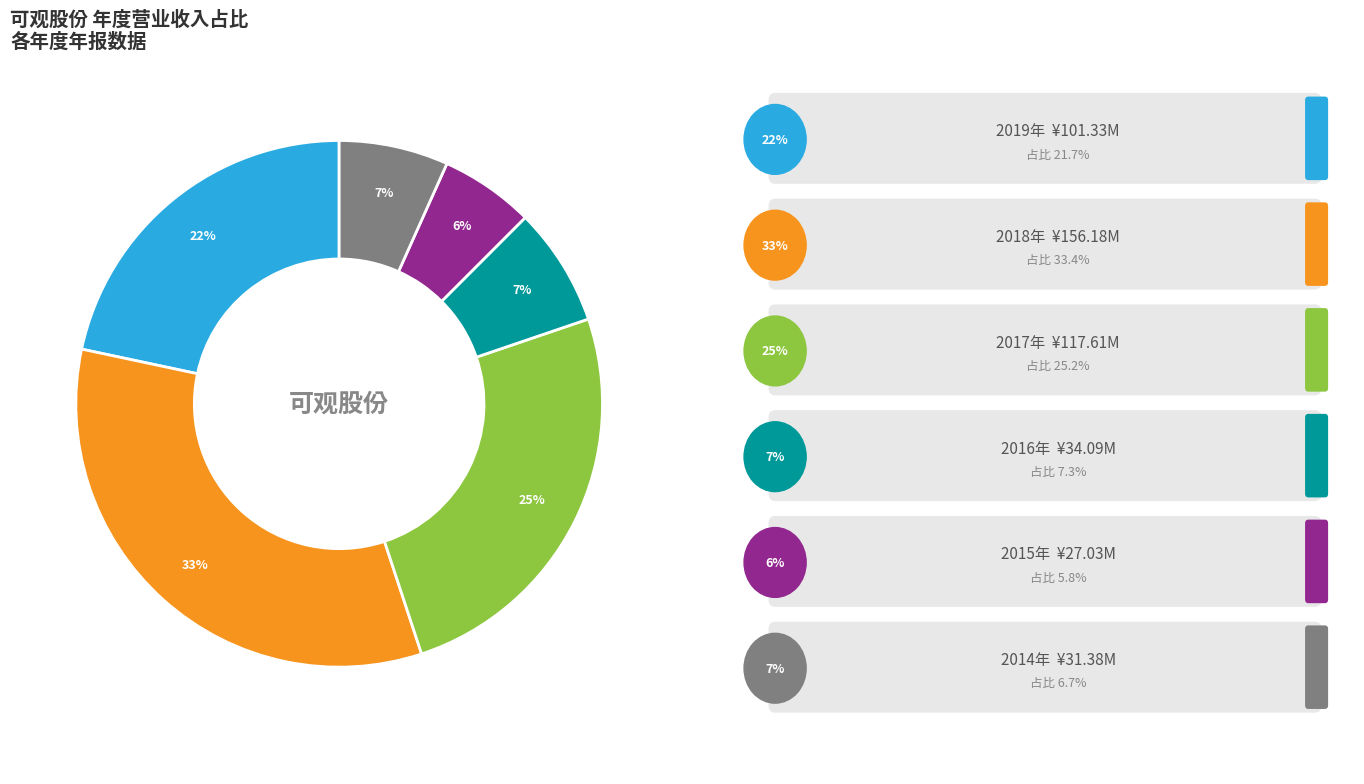

To the nearest percent, what is the average slice percentage?

17%